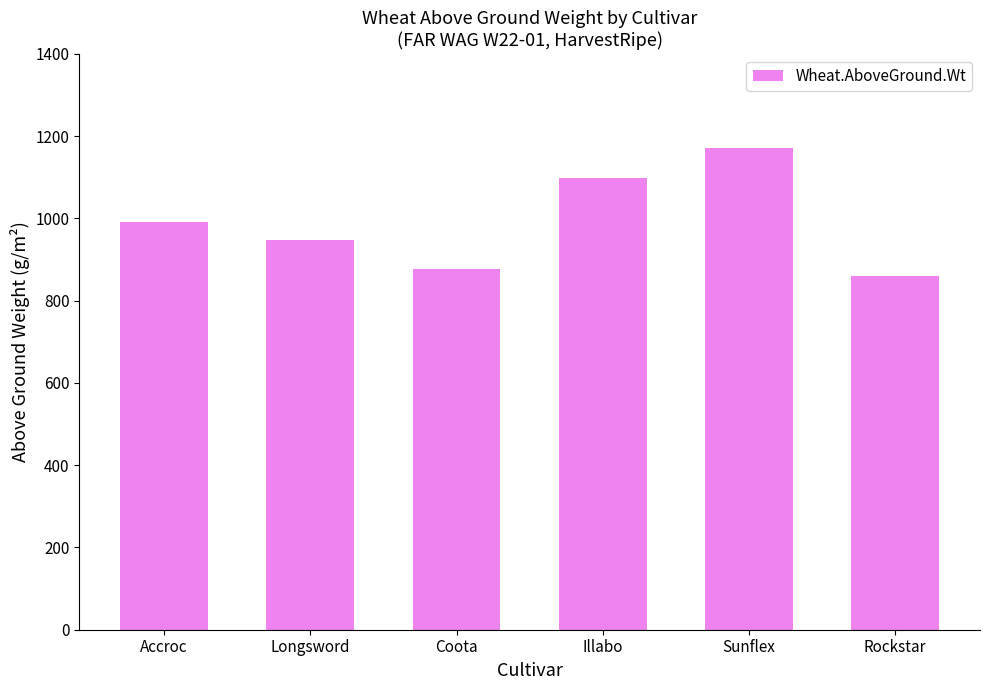

Reading right to left, list all the values displayed in this chart.

861.2	1171.7	1098.9	877.7	947.4	991.3